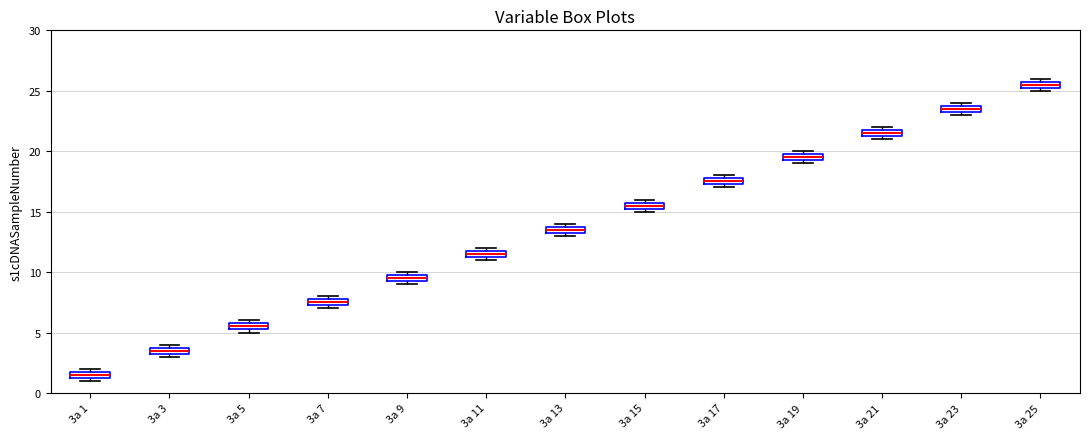

Where is the lower edge of the box for 3a 17 on the y-axis? The values are not printed on the chart, so give them approximately, as read against the axis.

17.5